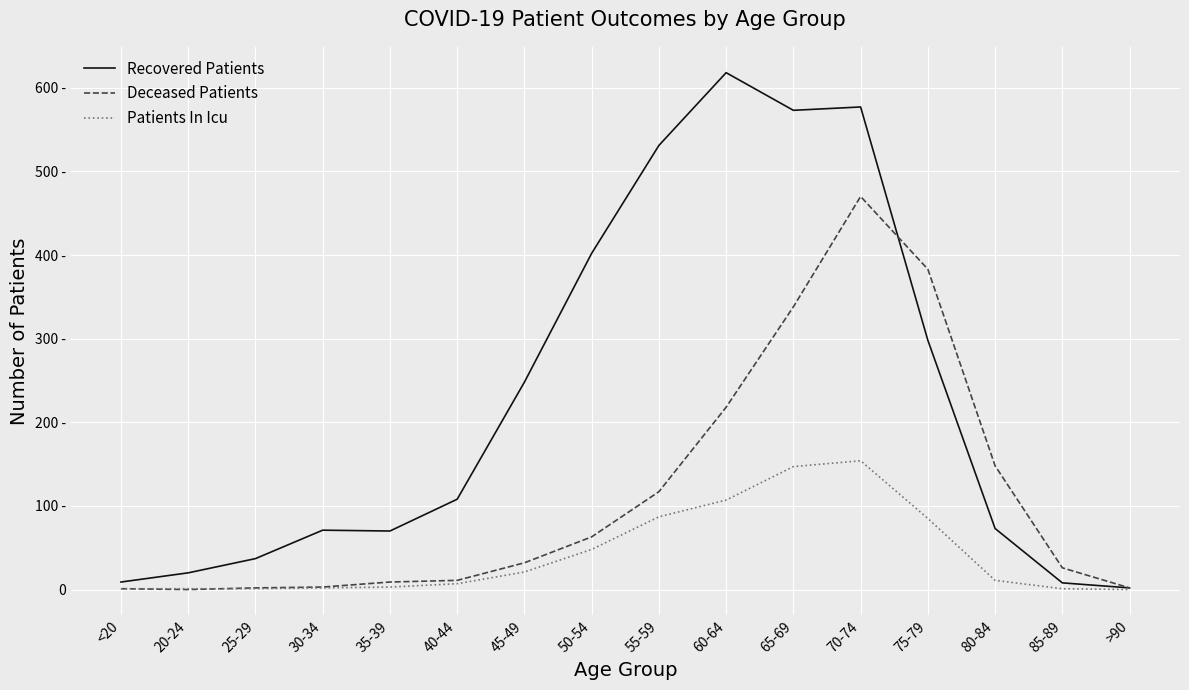

Where is Patients In Icu nearest to the value 77?

75-79